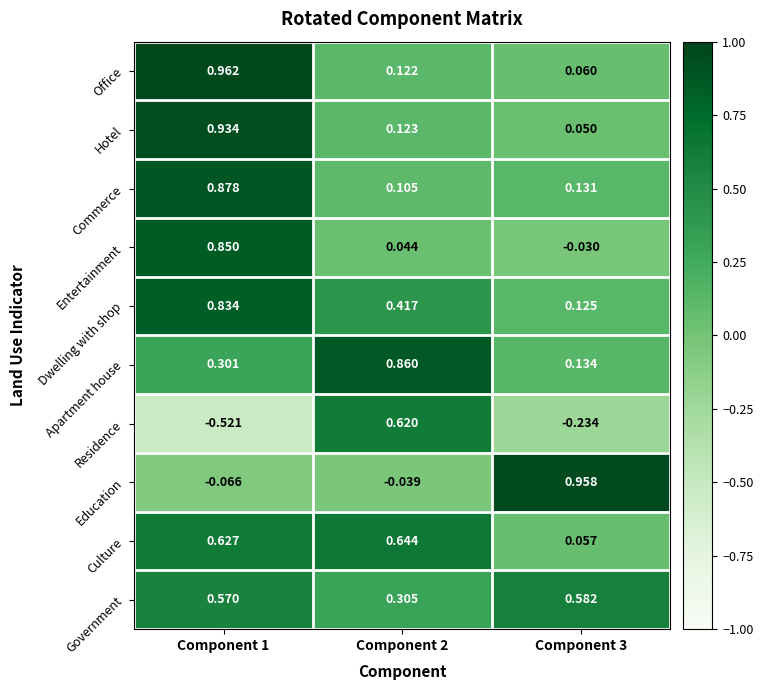

List the series in order of their peak value, highest first.

Office, Education, Hotel, Commerce, Apartment house, Entertainment, Dwelling with shop, Culture, Residence, Government